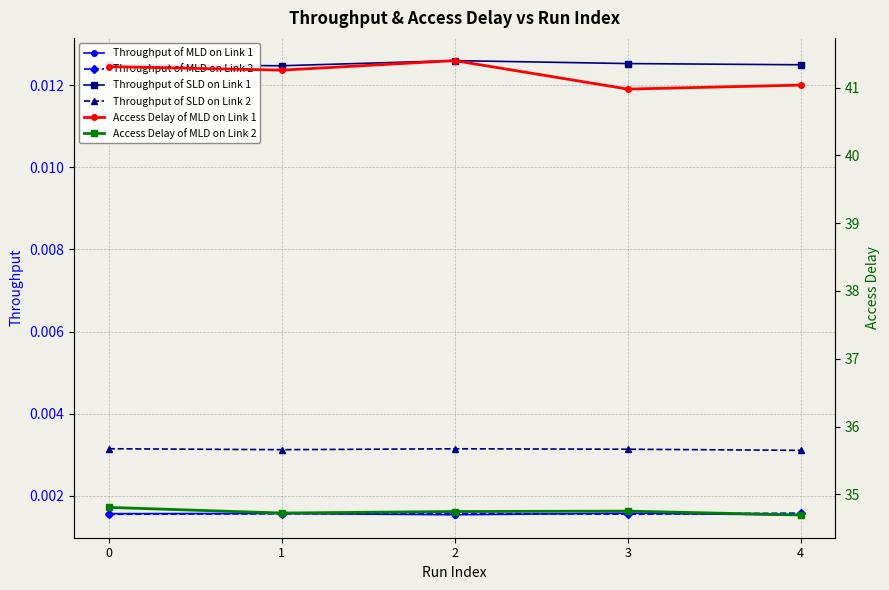

At 1, list the series in order from largest to smallest.

Access Delay of MLD on Link 1, Access Delay of MLD on Link 2, Throughput of SLD on Link 1, Throughput of SLD on Link 2, Throughput of MLD on Link 1, Throughput of MLD on Link 2